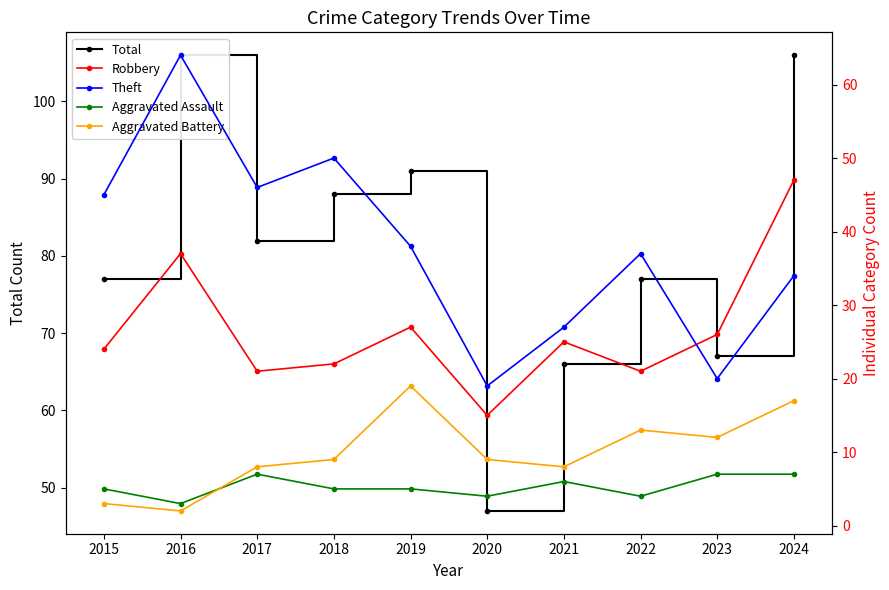

Is the value of Theft at 2021 greater than the value of Robbery at 2015?

Yes